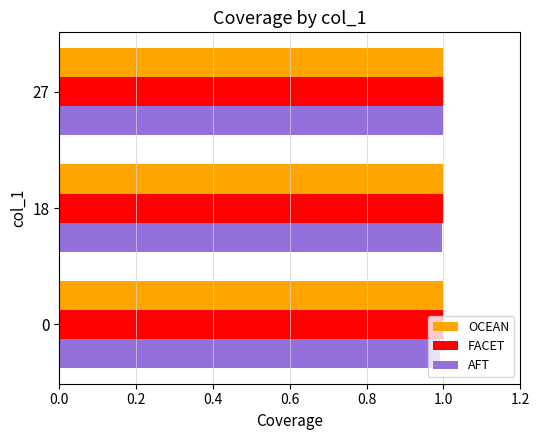

What is the total value across all series at 27?

3.0